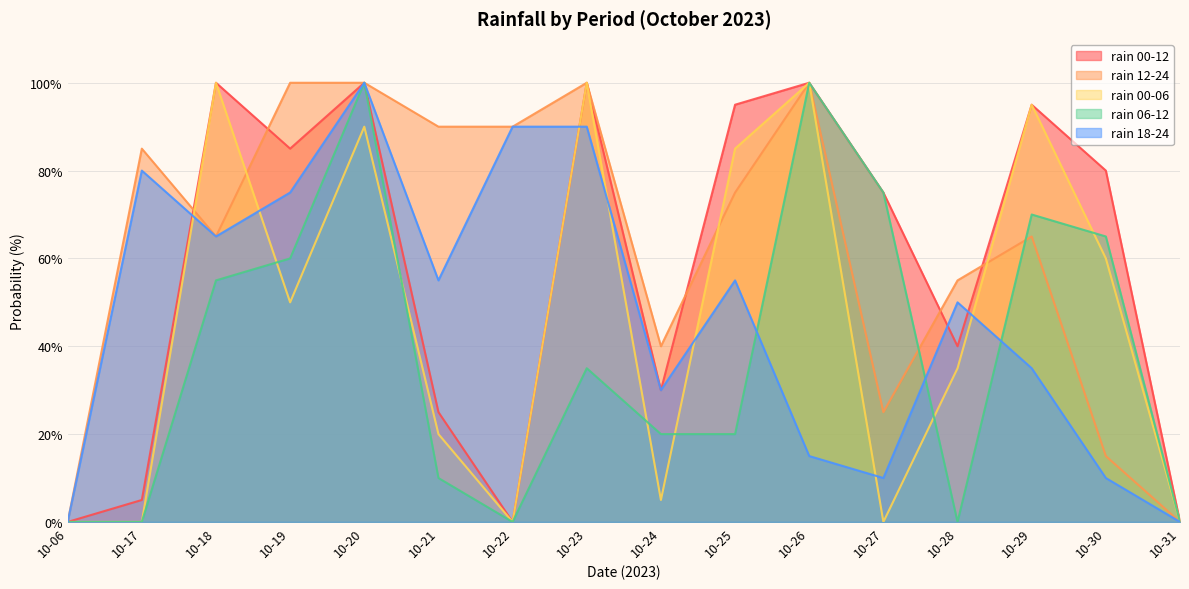

Is it true that rain_18-24 equals 50 at 10-28?

True